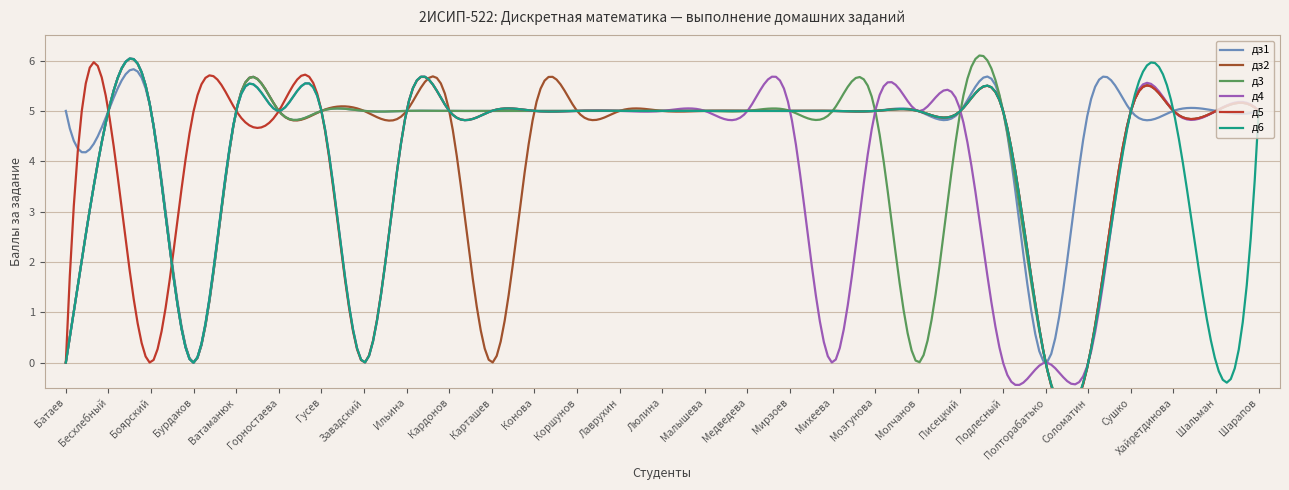

How many values in the д3 series are below 5?

5